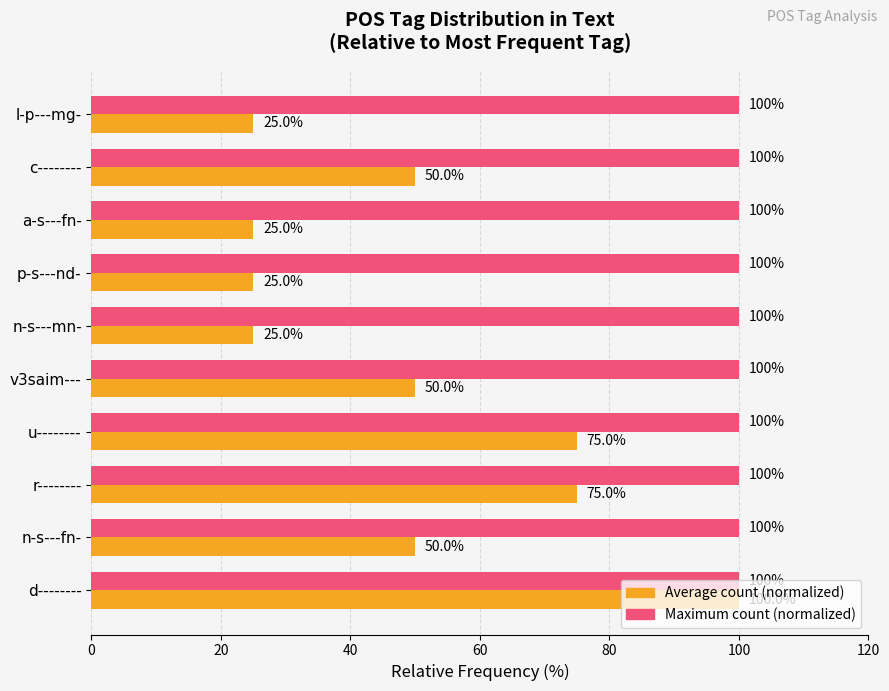

What is the maximum value shown in the chart?

100